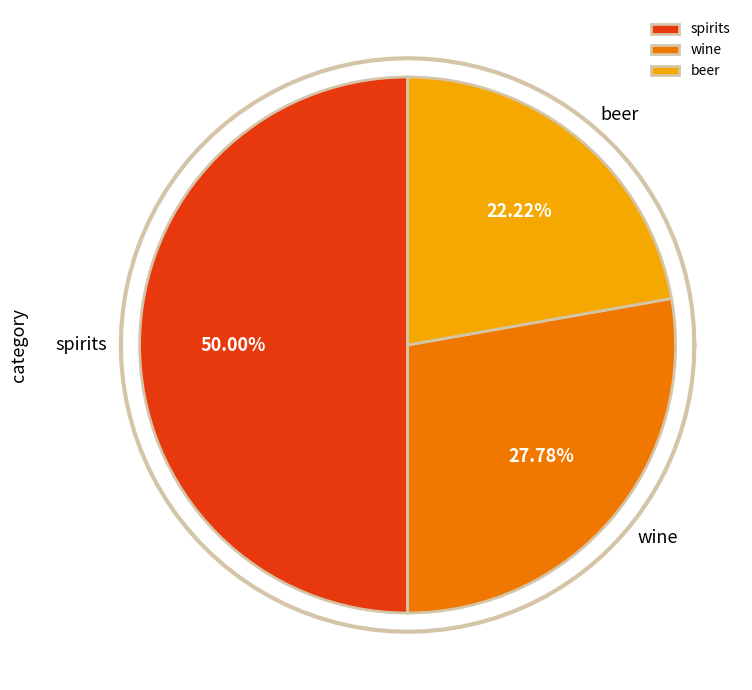

What portion of the pie excludes beer?

77.8%